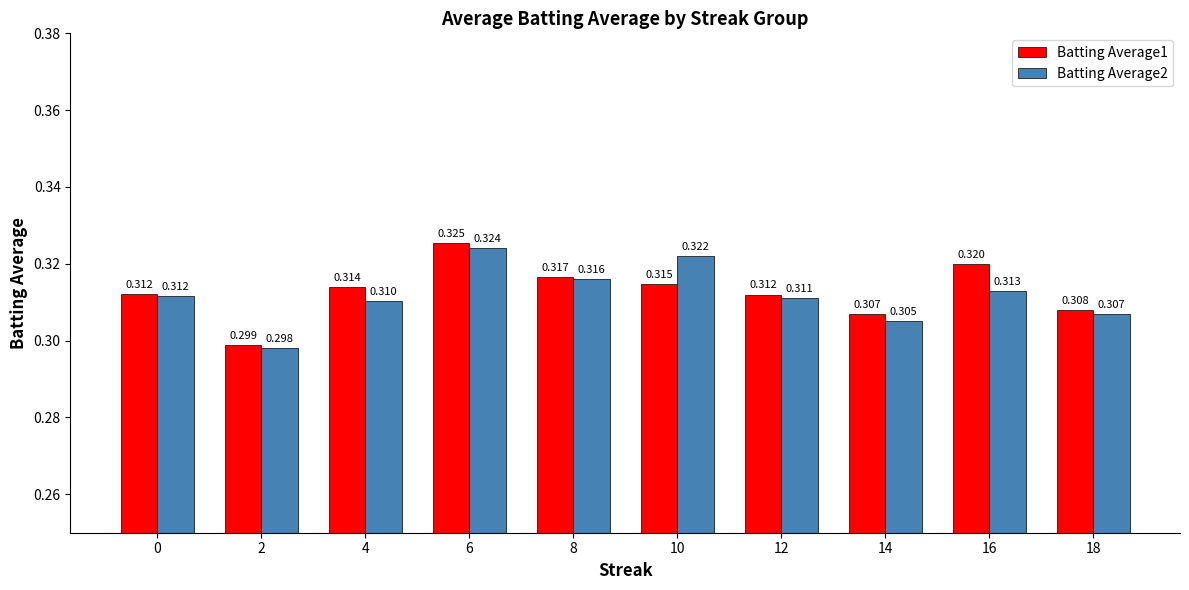

Is the value of Batting Average2 at 2 greater than the value of Batting Average1 at 4?

No